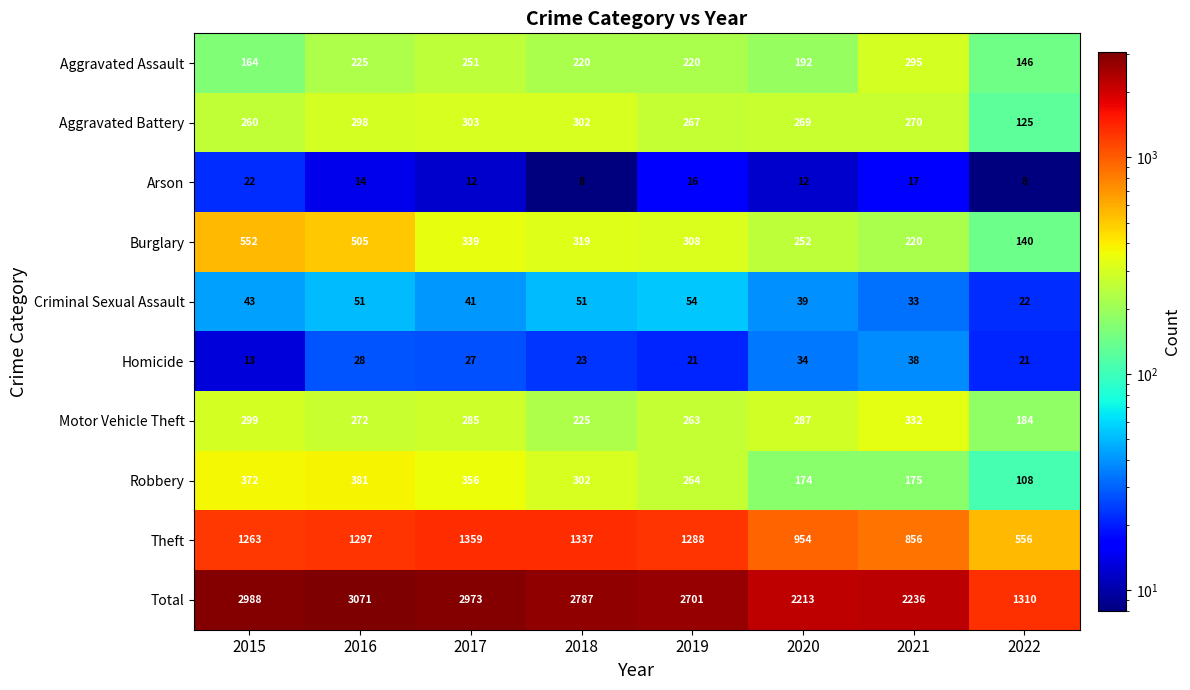

Rank the series at 2015 from lowest to highest value.

Homicide, Arson, Criminal Sexual Assault, Aggravated Assault, Aggravated Battery, Motor Vehicle Theft, Robbery, Burglary, Theft, Total